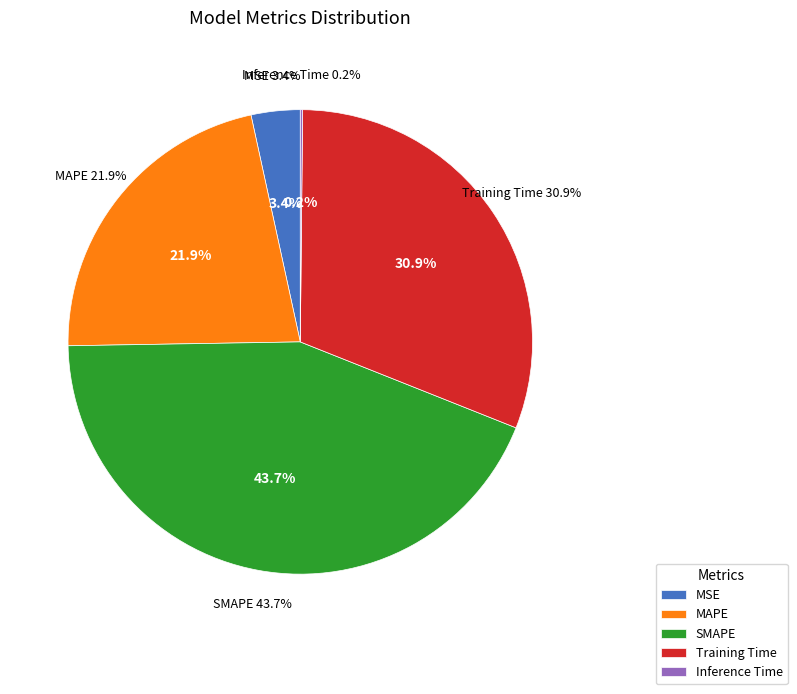

To the nearest percent, what is the average slice percentage?

20%